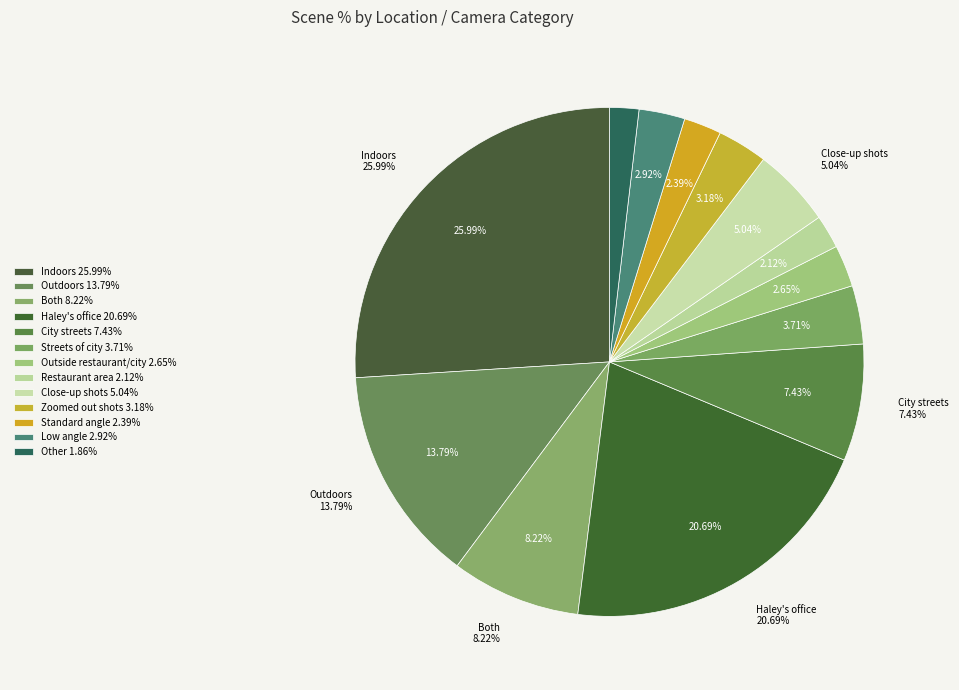

The Close-up slice represents 1% of the pie. True or false?

False